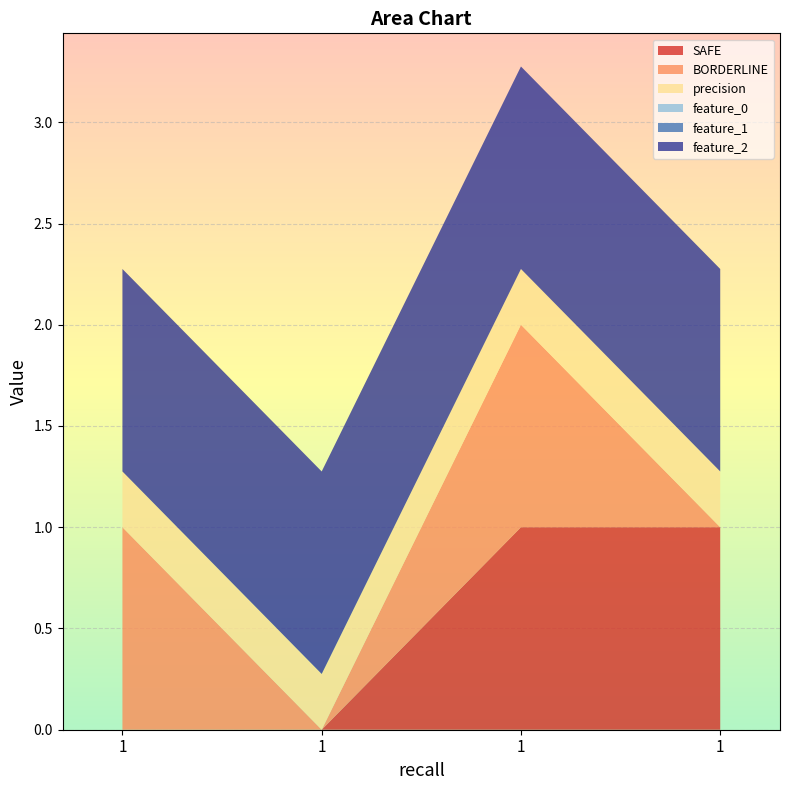

Reading left to right, list all the values displayed in this chart.

SAFE: 0.0	0.0	1.0	1.0
BORDERLINE: 1.0	0.0	1.0	0.0
precision: 0.3	0.3	0.3	0.3
feature_0: 0.0	0.0	0.0	0.0
feature_1: 0.0	0.0	0.0	0.0
feature_2: 1.0	1.0	1.0	1.0